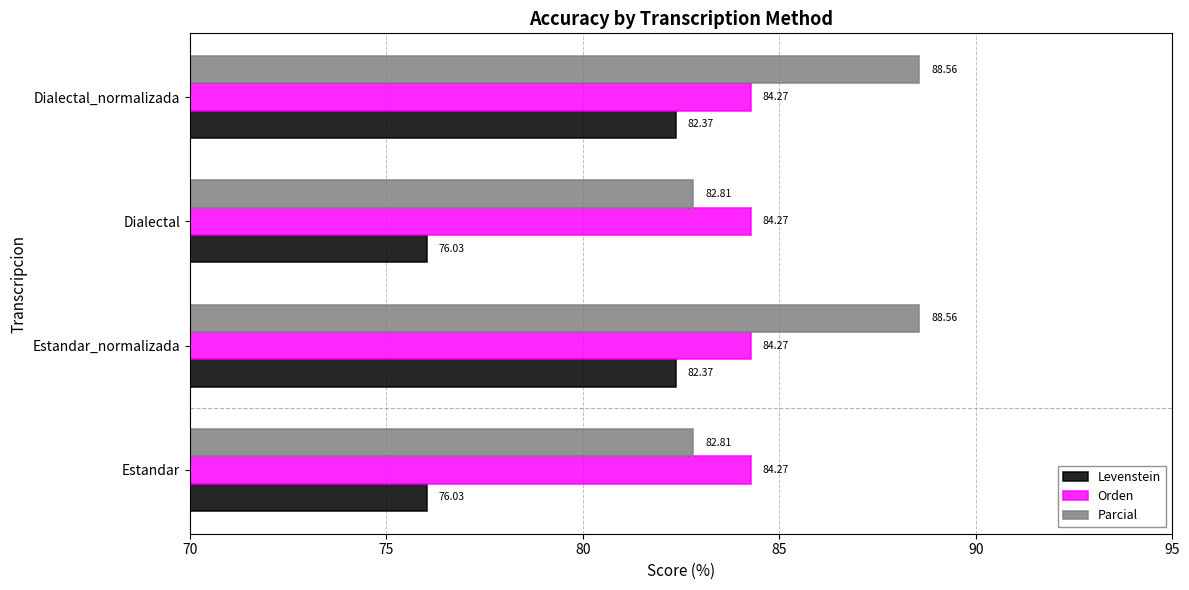

What is the sum of the Parcial values at Dialectal and Dialectal_normalizada?

171.4